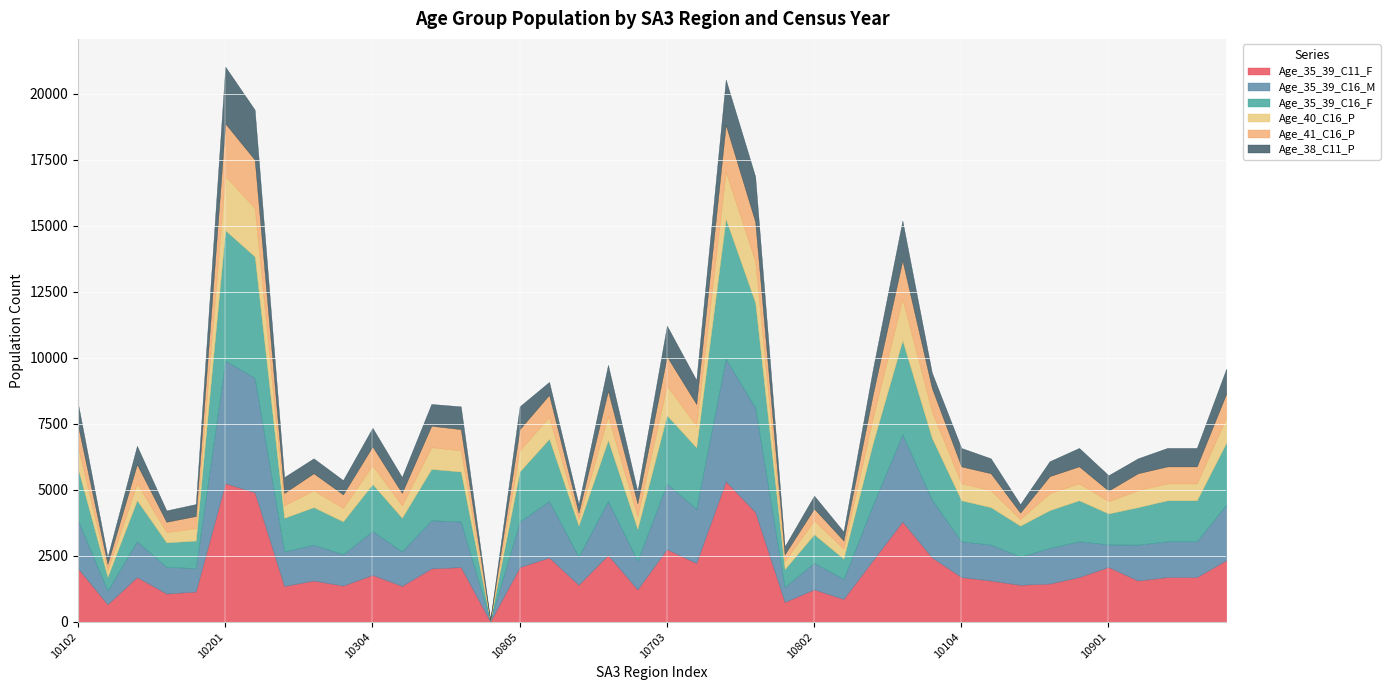

How many lines are shown in the chart?

6